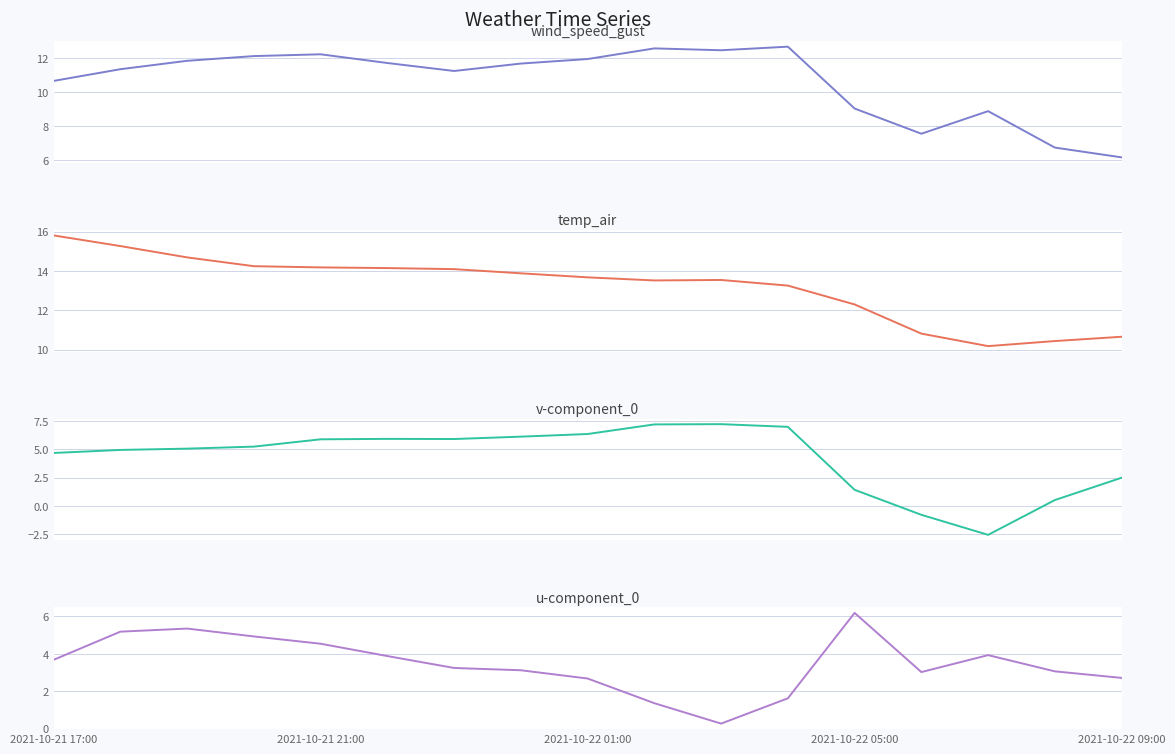

The wind_speed_gust series shows 1.7 at 15. True or false?

False